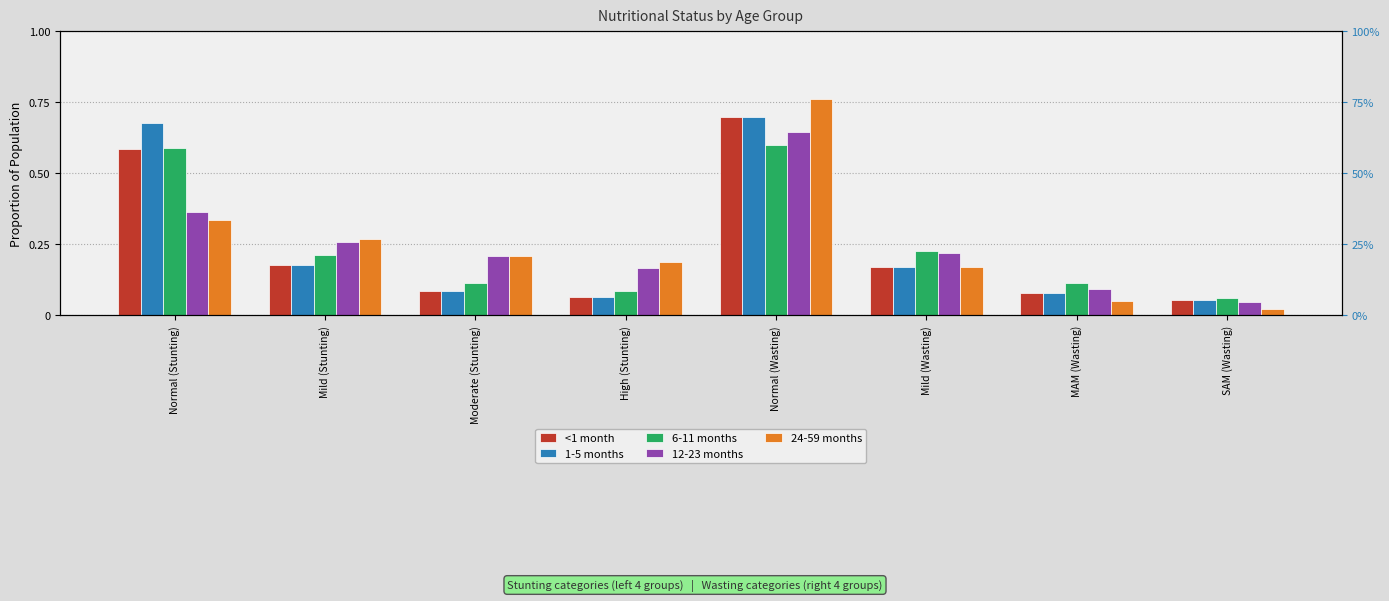

Reading right to left, what are all the values shown in this chart?

<1 month: 0.1	0.1	0.2	0.7	0.1	0.1	0.2	0.6
1-5 months: 0.1	0.1	0.2	0.7	0.1	0.1	0.2	0.7
6-11 months: 0.1	0.1	0.2	0.6	0.1	0.1	0.2	0.6
12-23 months: 0.0	0.1	0.2	0.6	0.2	0.2	0.3	0.4
24-59 months: 0.0	0.0	0.2	0.8	0.2	0.2	0.3	0.3